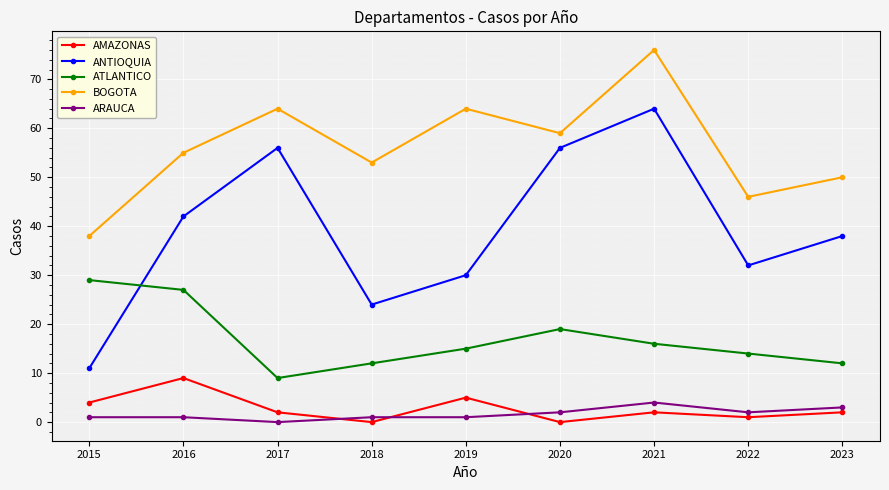

True or false: ARAUCA and BOGOTA intersect in this chart.

False